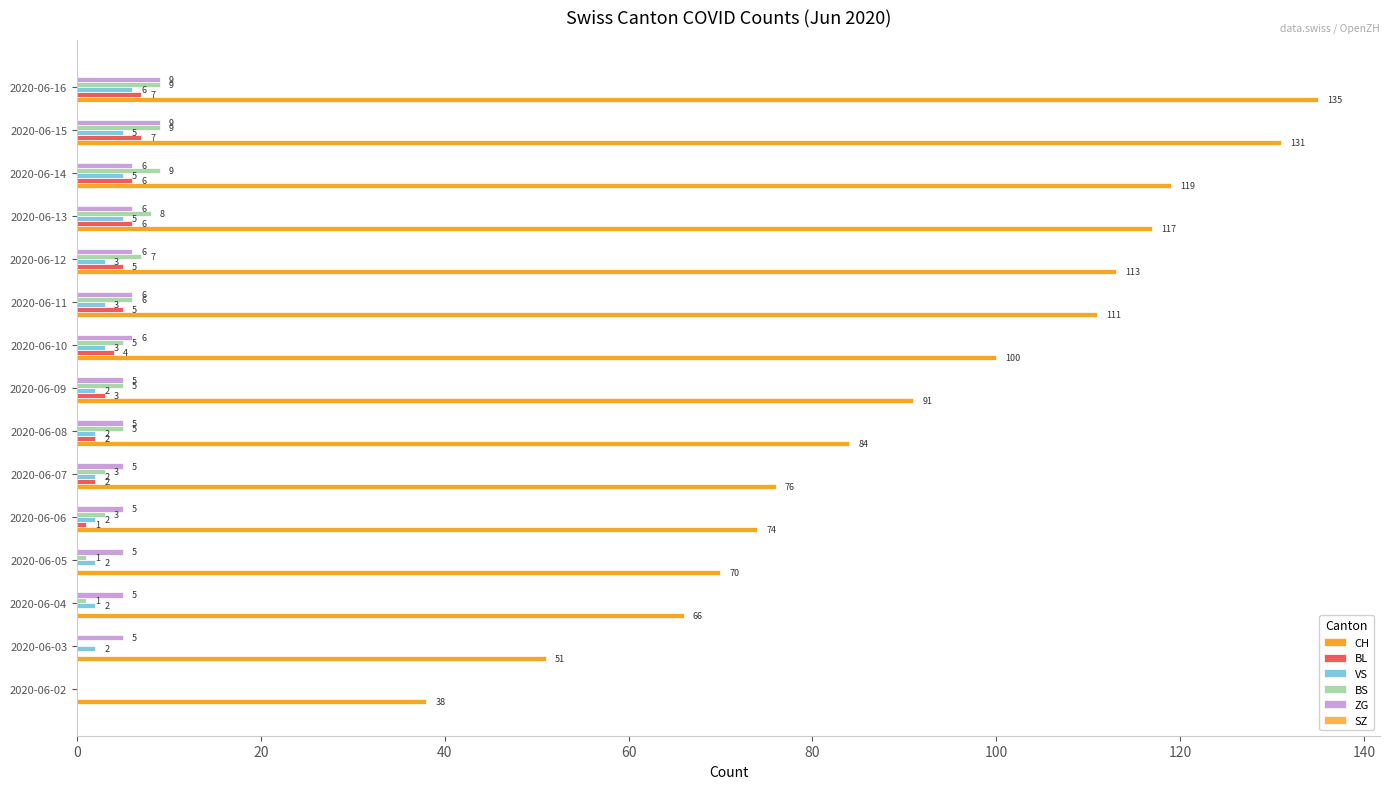

How many values in BS are above zero?

13